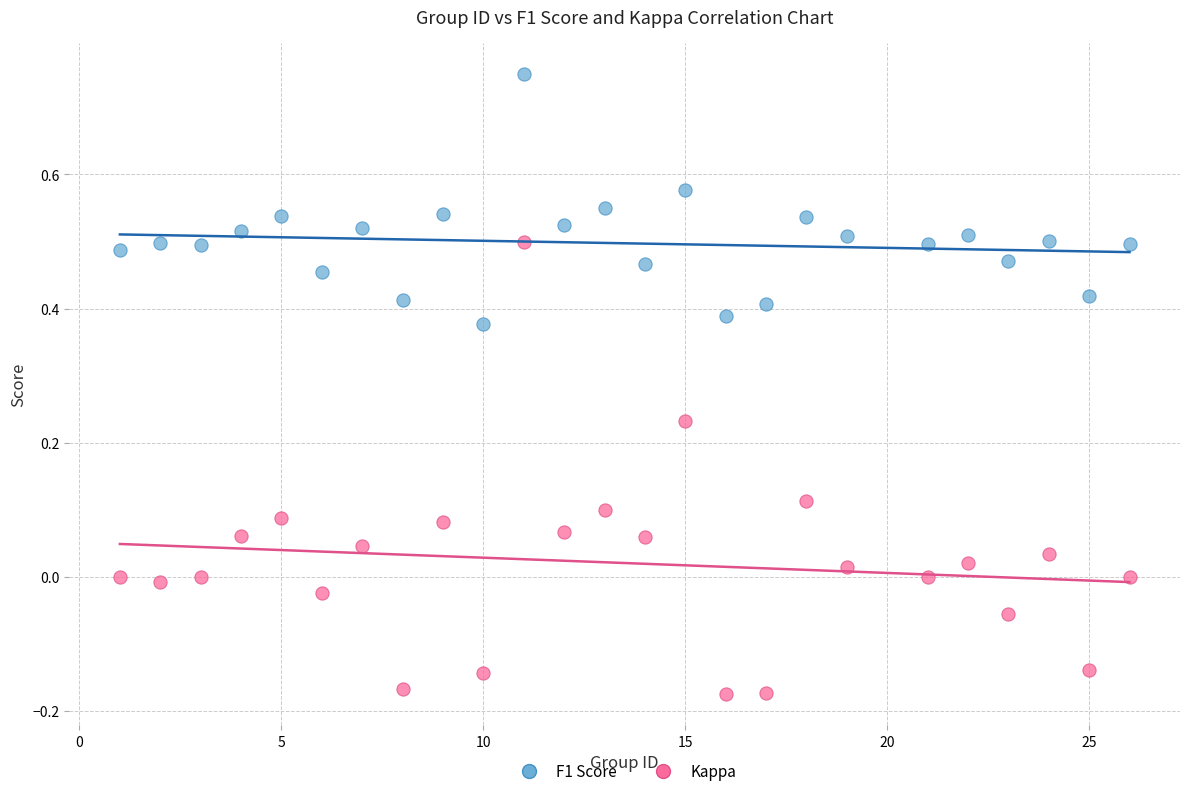

Across all data points, what is the range of Y values (max minus min)?

0.9